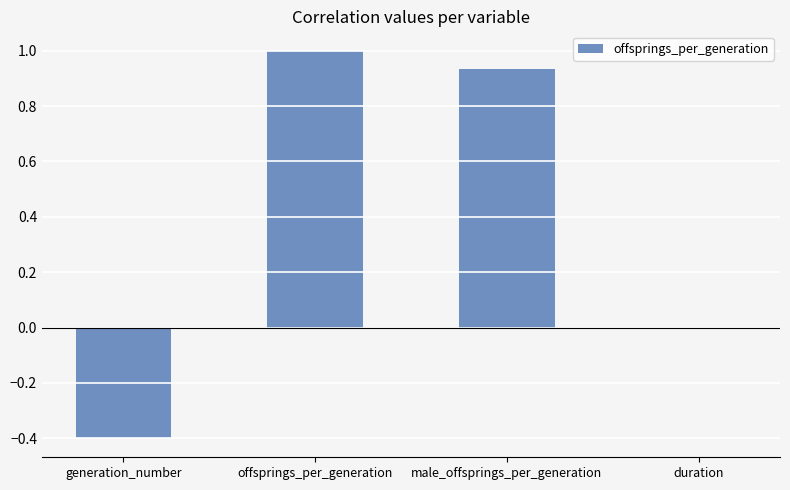

What is the difference between the values at male_offsprings_per_generation and generation_number?

1.3